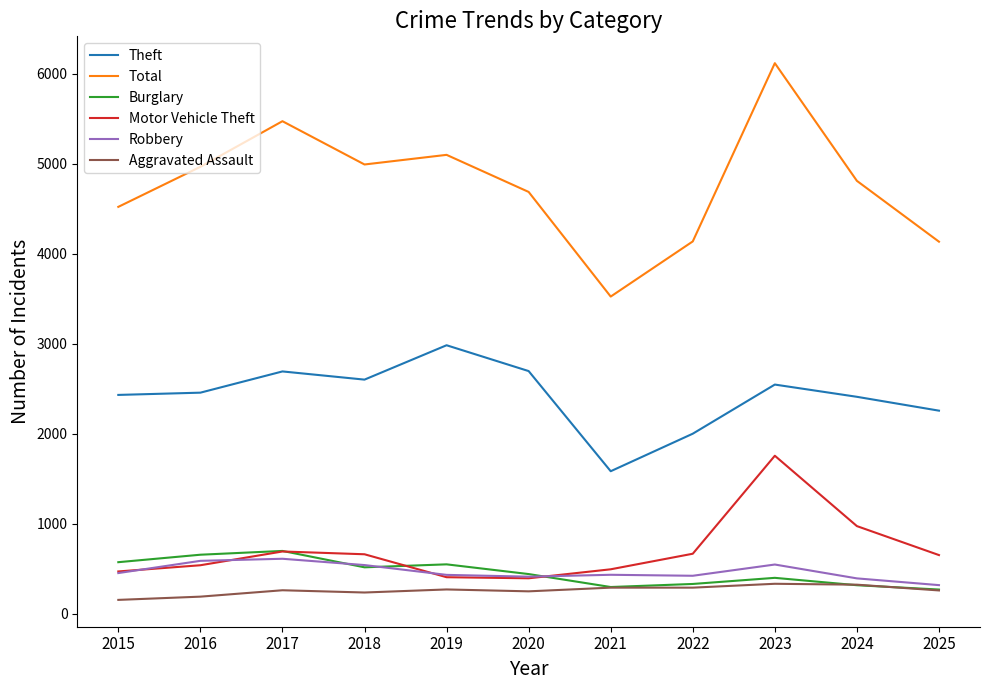

Is the value of Robbery at 2023 greater than the value of Theft at 2023?

No